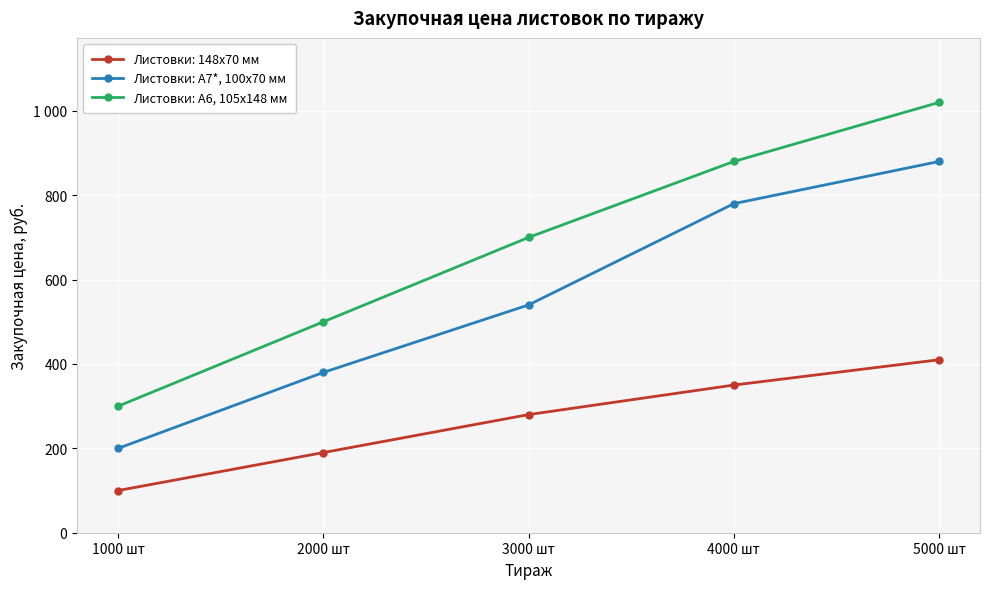

True or false: Листовки: А6, 105x148 мм and Листовки: А7*, 100x70 мм intersect in this chart.

False